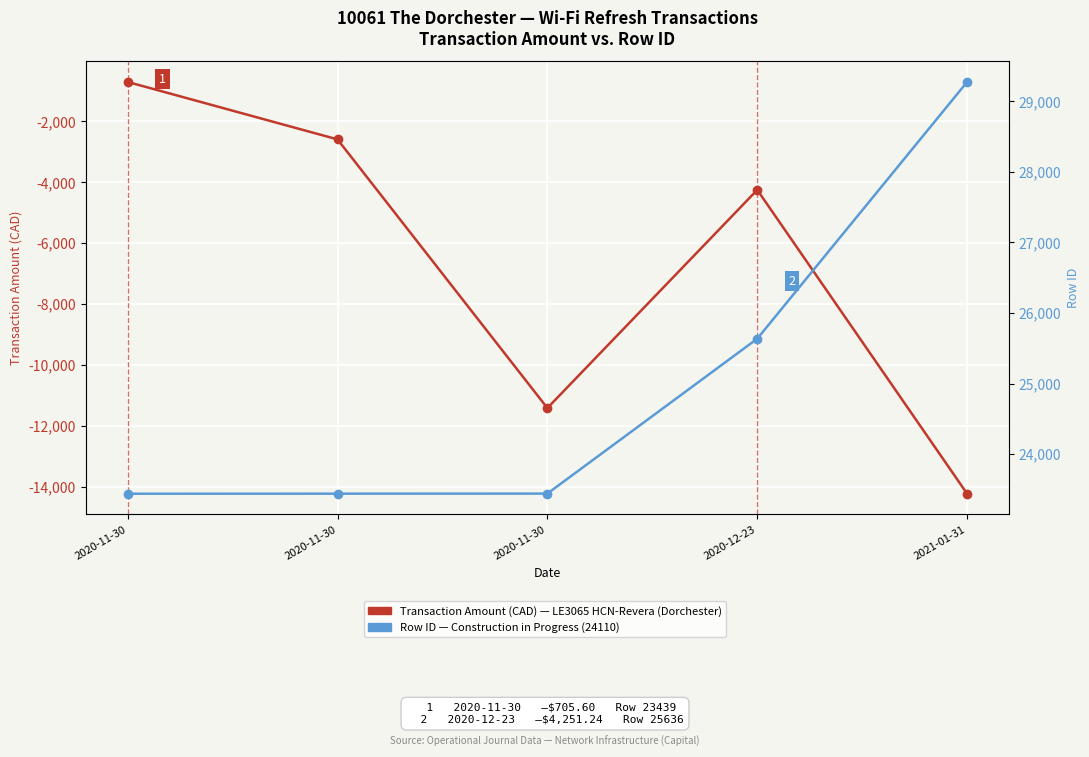

How many lines are shown in the chart?

2